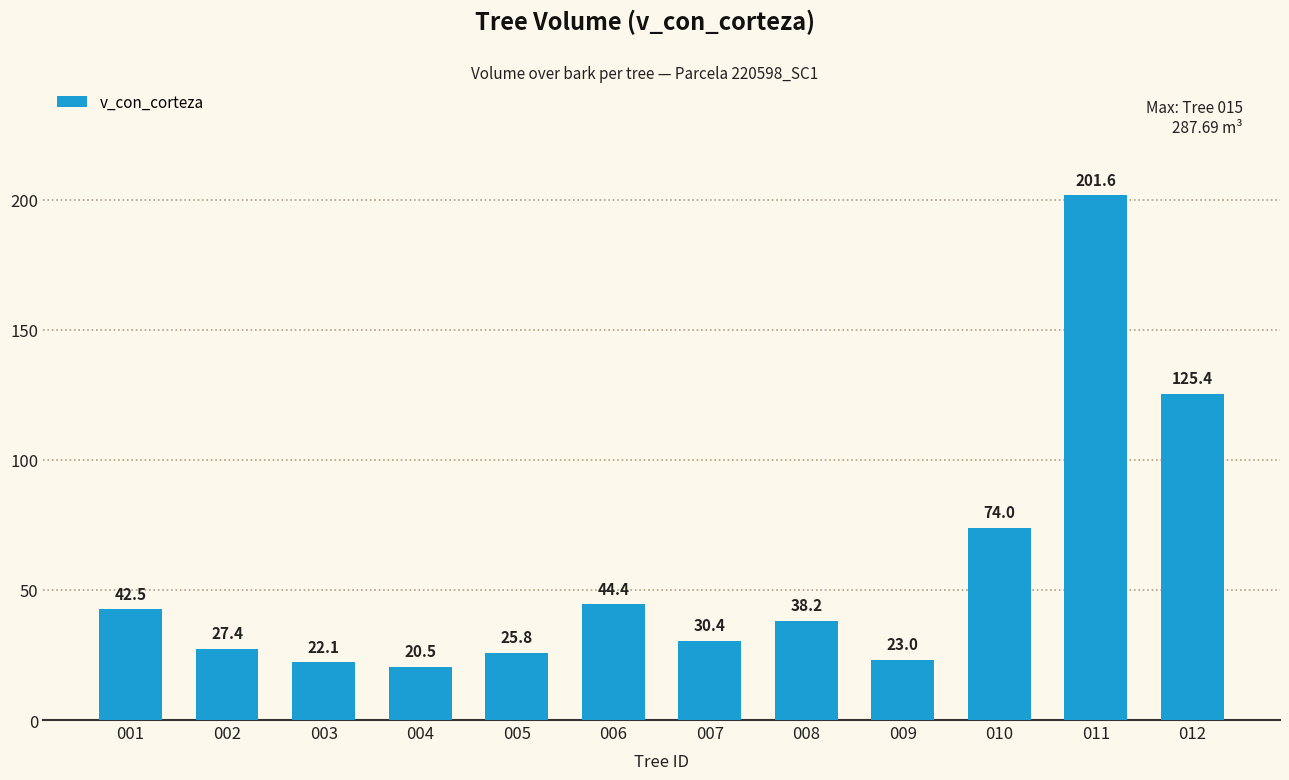

Are the bars grouped side by side (vs. stacked)?

No